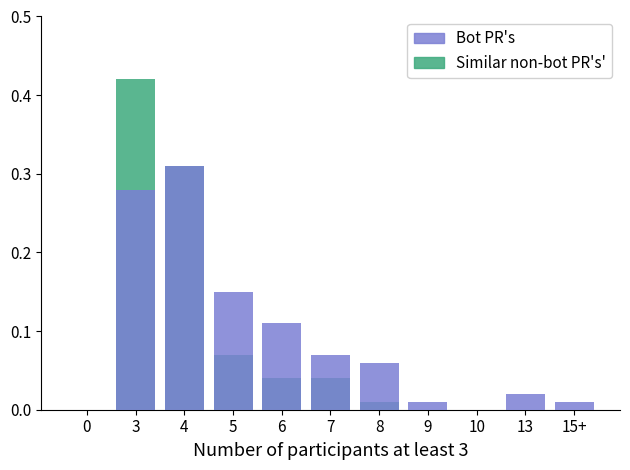

Reading left to right, list all the values displayed in this chart.

Similar non-bot PR's': 0.0	0.4	0.3	0.1	0.0	0.0	0.0	0.0	0.0	0.0	0.0
Bot PR's: 0.0	0.3	0.3	0.1	0.1	0.1	0.1	0.0	0.0	0.0	0.0